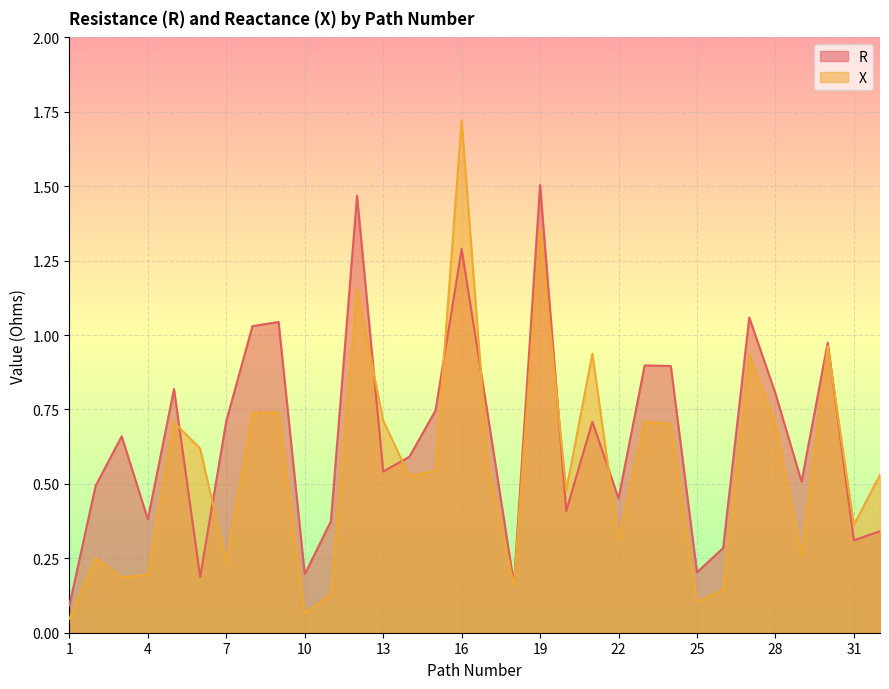

Reading left to right, extract all data points from this chart.

R: 1=0.1	2=0.5	3=0.7	4=0.4	5=0.8	6=0.2	7=0.7	8=1.0	9=1.0	10=0.2	11=0.4	12=1.5	13=0.5	14=0.6	15=0.7	16=1.3	17=0.7	18=0.2	19=1.5	20=0.4	21=0.7	22=0.5	23=0.9	24=0.9	25=0.2	26=0.3	27=1.1	28=0.8	29=0.5	30=1.0	31=0.3	32=0.3
X: 1=0.0	2=0.3	3=0.2	4=0.2	5=0.7	6=0.6	7=0.2	8=0.7	9=0.7	10=0.1	11=0.1	12=1.2	13=0.7	14=0.5	15=0.5	16=1.7	17=0.6	18=0.2	19=1.4	20=0.5	21=0.9	22=0.3	23=0.7	24=0.7	25=0.1	26=0.1	27=0.9	28=0.7	29=0.3	30=1.0	31=0.4	32=0.5